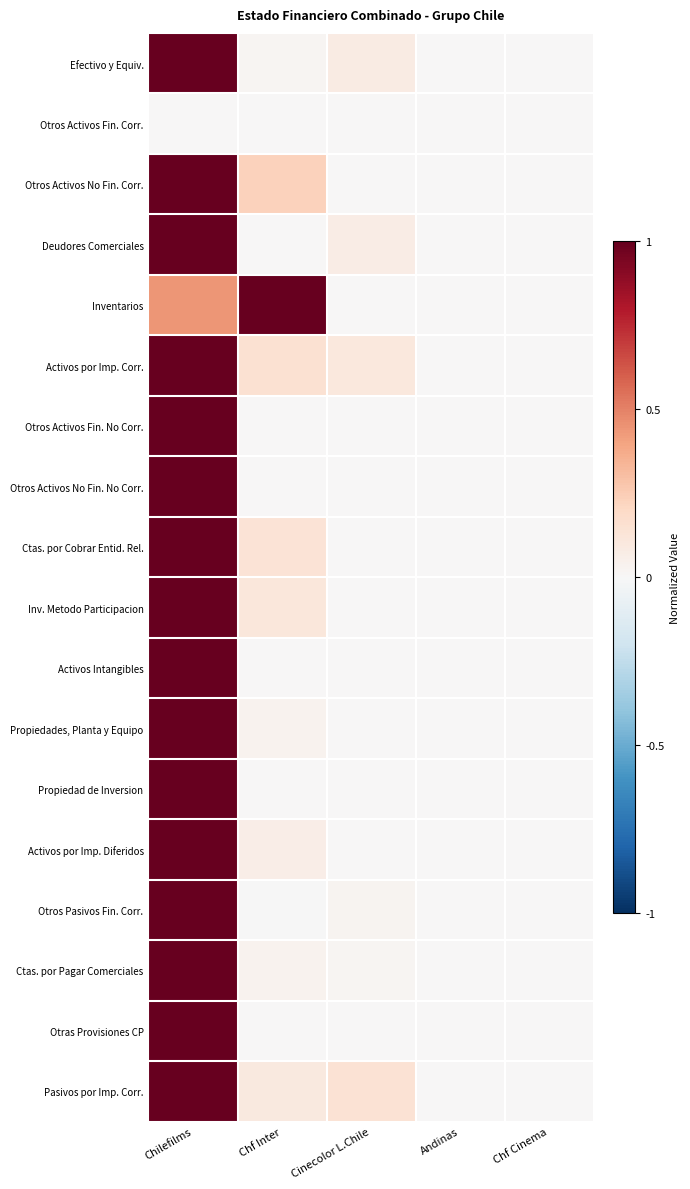

Rank the series at Chf Inter from lowest to highest value.

Otros Pasivos Fin. Corr., Otros Activos Fin. Corr., Otros Activos Fin. No Corr., Otros Activos No Fin. No Corr., Activos Intangibles, Propiedad de Inversion, Otras Provisiones CP, Deudores Comerciales, Efectivo y Equiv., Propiedades, Planta y Equipo, Ctas. por Pagar Comerciales, Activos por Imp. Diferidos, Pasivos por Imp. Corr., Inv. Metodo Participacion, Ctas. por Cobrar Entid. Rel., Activos por Imp. Corr., Otros Activos No Fin. Corr., Inventarios